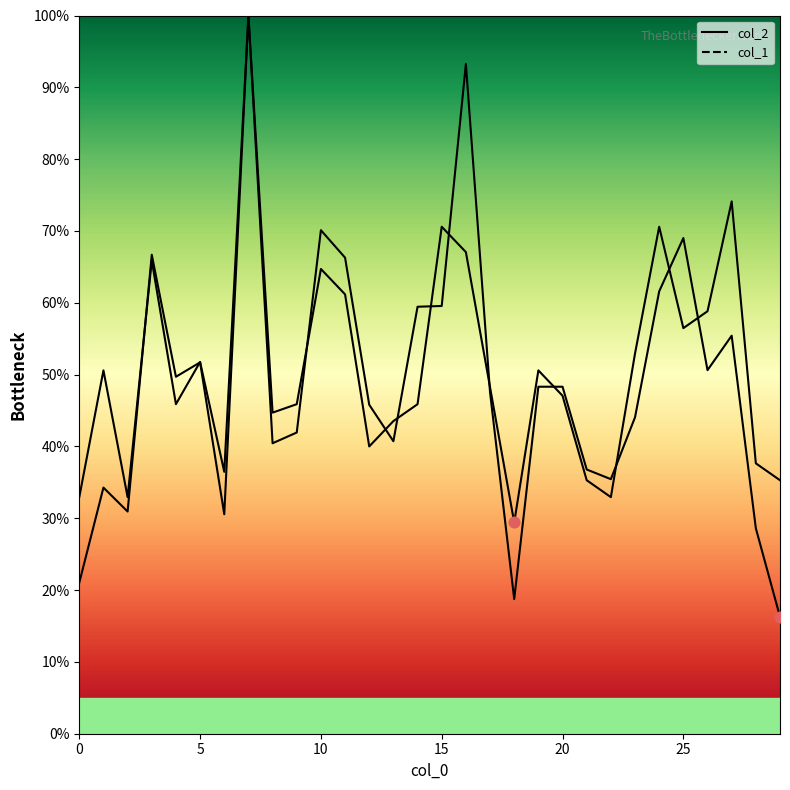

Is the value of col_1 at 25 greater than the value of col_2 at 20?

Yes